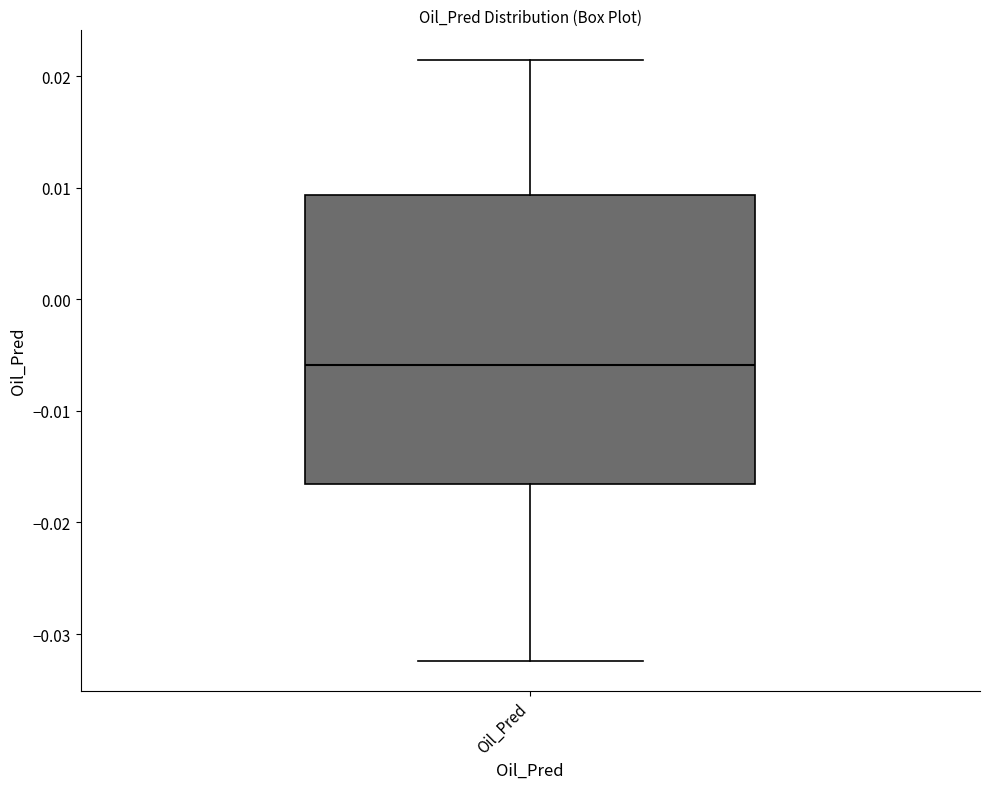

Transcribe this box plot: give where the median line is, the range the box spans, and where the two whiskers end, as read against the y-axis. The values are not printed on the chart, so give them approximately, as read against the axis.

median -0.006, box -0.017 to 0.009, whiskers -0.032 to 0.021